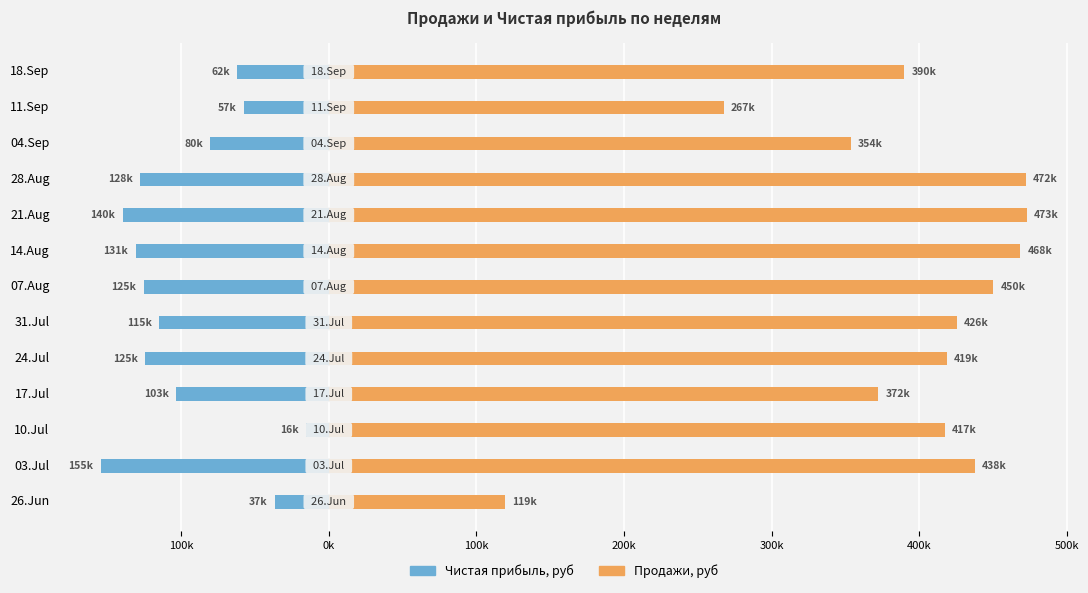

What are all the series names shown in the legend?

Чистая прибыль, руб, Продажи, руб